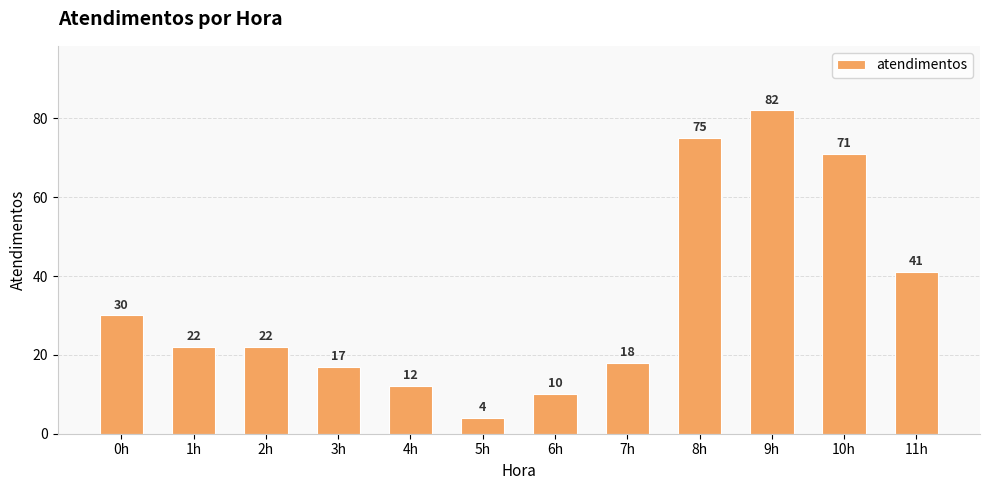

What is the sum of all values?

404